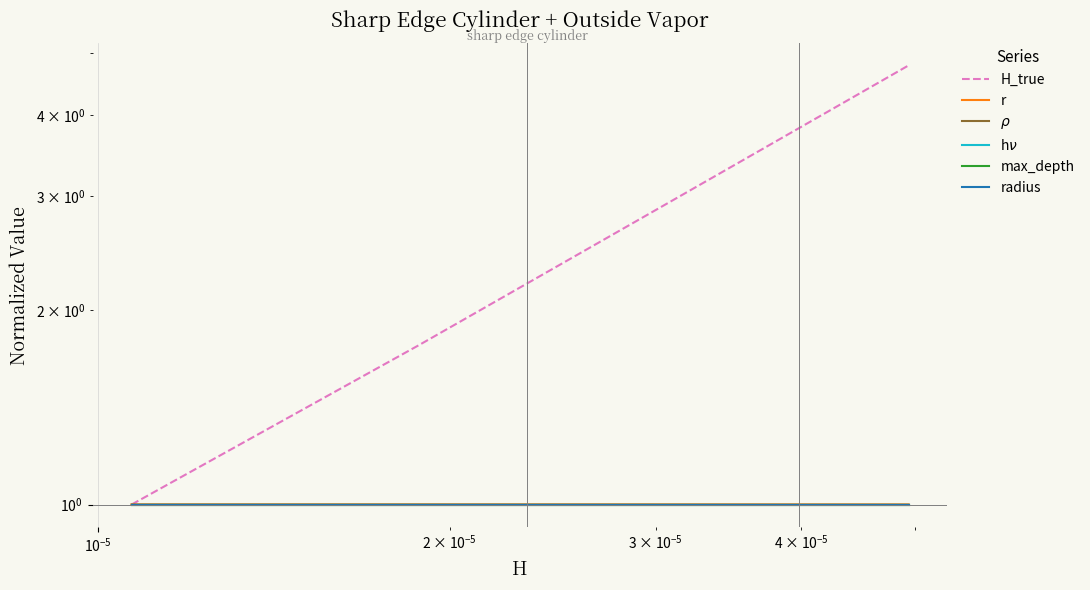

Reading right to left, extract all data points from this chart.

H_true: 4.8	4.5	4.3	4.0	3.8	3.6	3.4	3.2	3.1	2.9	2.7	2.6	2.5	2.3	2.2	2.1	2.0	1.9	1.8	1.0
r: 1.0	1.0	1.0	1.0	1.0	1.0	1.0	1.0	1.0	1.0	1.0	1.0	1.0	1.0	1.0	1.0	1.0	1.0	1.0	1.0
$\rho$: 1.0	1.0	1.0	1.0	1.0	1.0	1.0	1.0	1.0	1.0	1.0	1.0	1.0	1.0	1.0	1.0	1.0	1.0	1.0	1.0
h$\nu$: 1.0	1.0	1.0	1.0	1.0	1.0	1.0	1.0	1.0	1.0	1.0	1.0	1.0	1.0	1.0	1.0	1.0	1.0	1.0	1.0
max_depth: 1.0	1.0	1.0	1.0	1.0	1.0	1.0	1.0	1.0	1.0	1.0	1.0	1.0	1.0	1.0	1.0	1.0	1.0	1.0	1.0
radius: 1.0	1.0	1.0	1.0	1.0	1.0	1.0	1.0	1.0	1.0	1.0	1.0	1.0	1.0	1.0	1.0	1.0	1.0	1.0	1.0